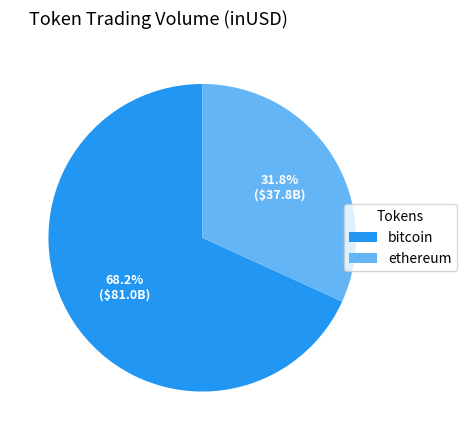

Count the number of slices in the pie.

2